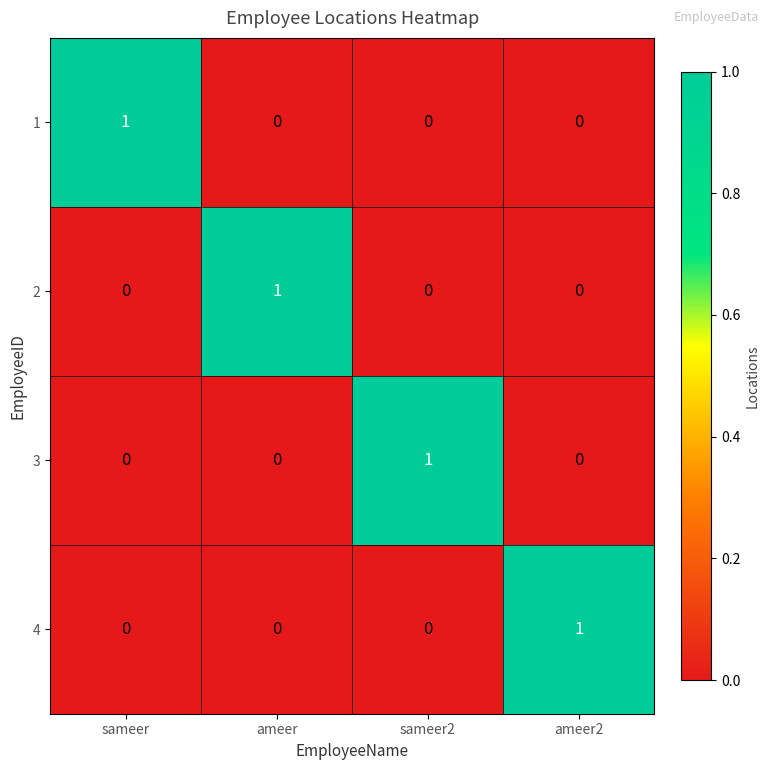

Count the 2 values in the range 0 to 1.

4